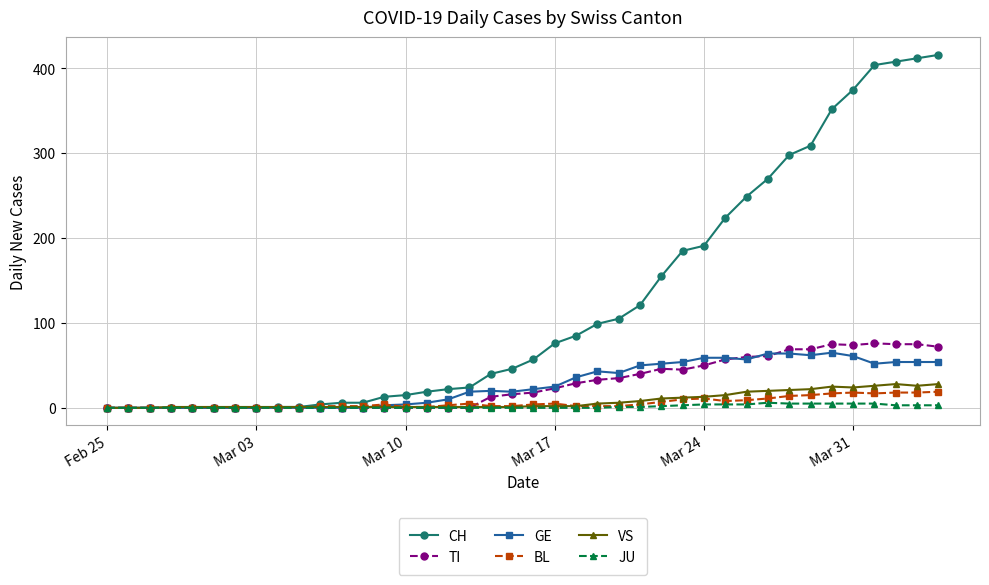

What is the highest value of the GE series?

65